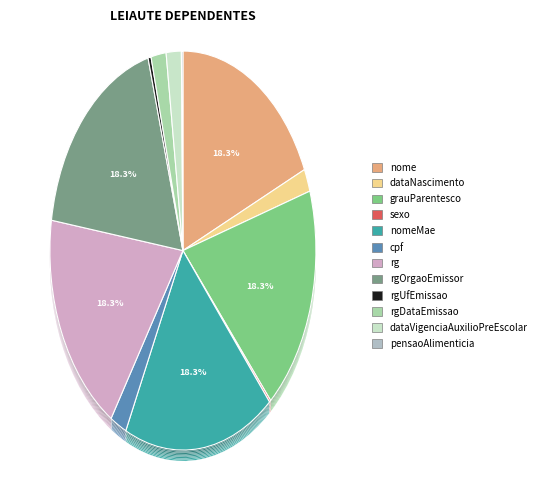

Count the number of slices in the pie.

12